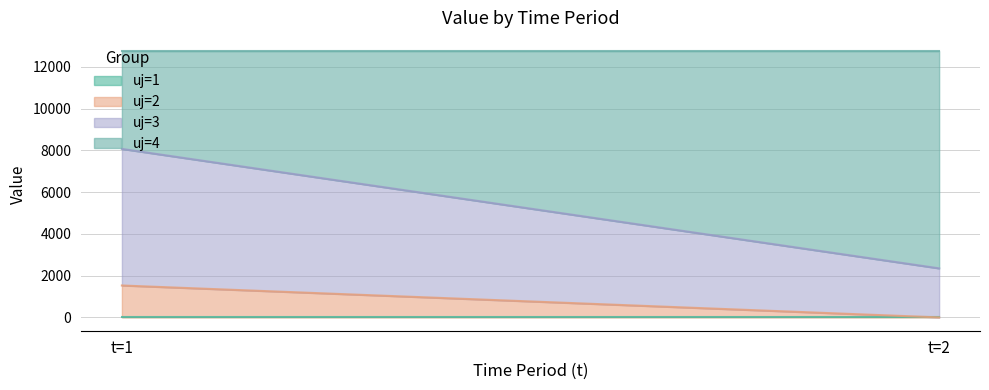

Where is uj=4 nearest to the value 7544?

t=1